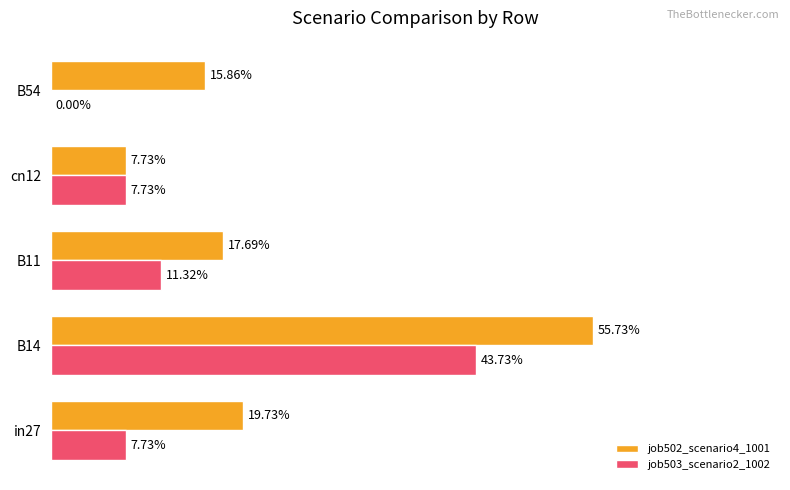

What are all the series names shown in the legend?

job502_scenario4_1001, job503_scenario2_1002